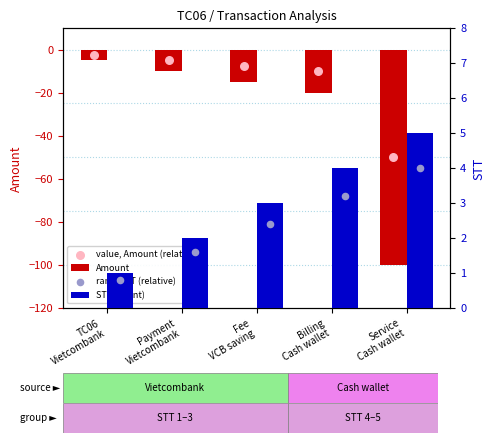

Which series reaches the minimum Y coordinate?

Amount